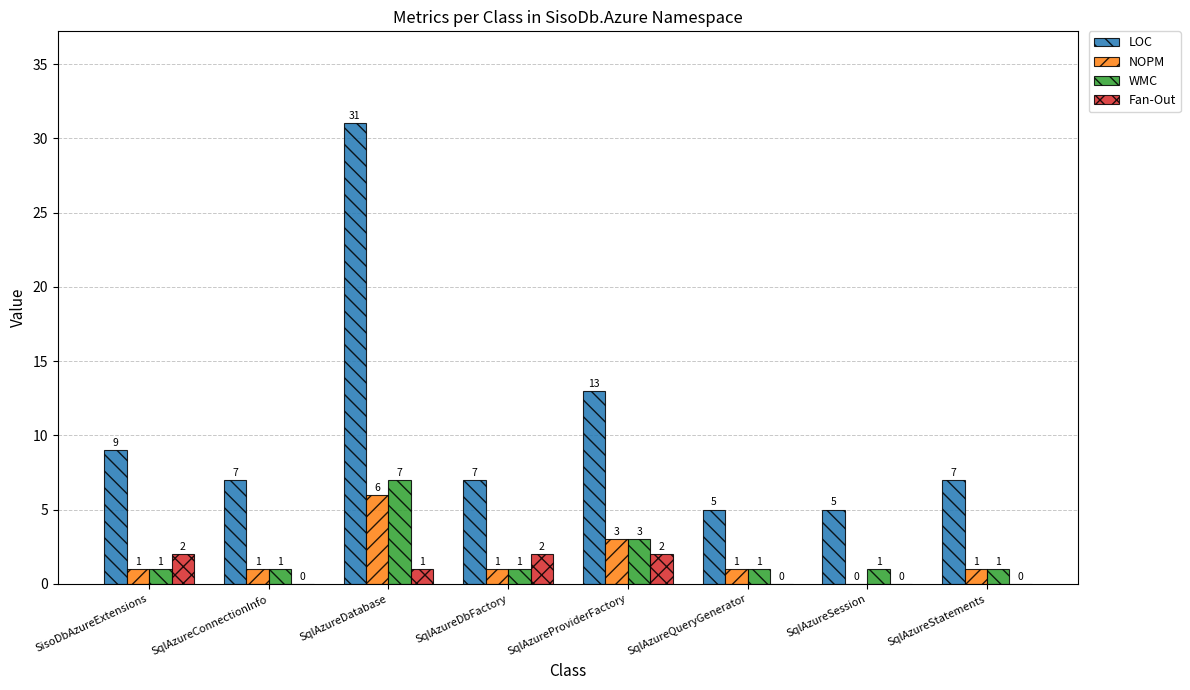

How many series are shown in this chart?

4